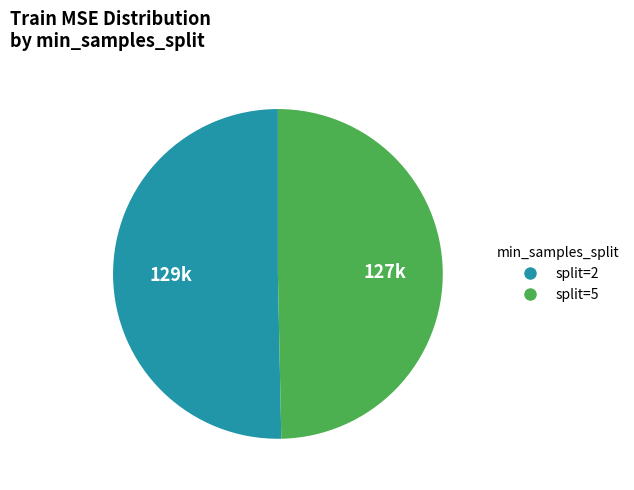

How many segments does this pie chart have?

2